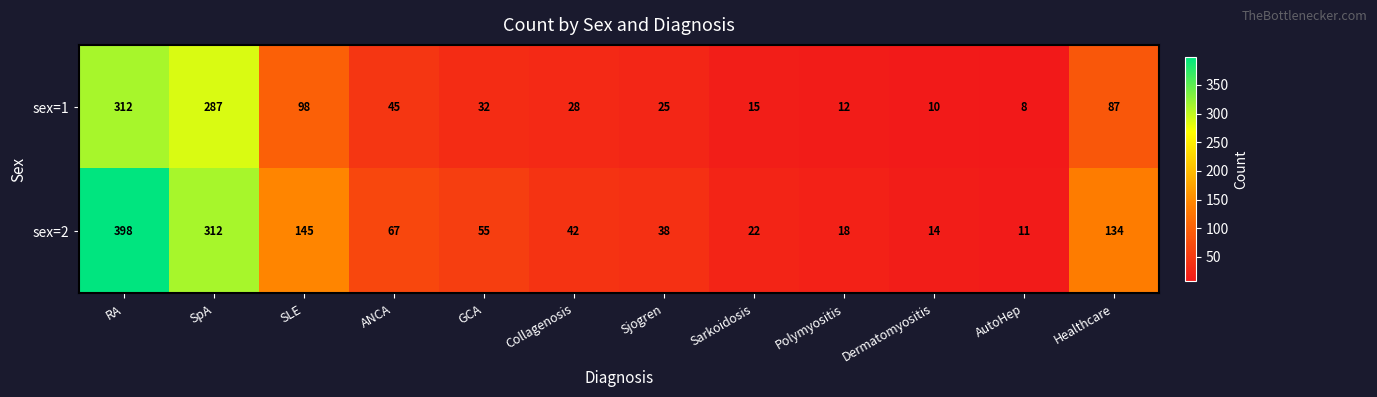

Reading left to right, extract all data points from this chart.

sex=1: 312	287	98	45	32	28	25	15	12	10	8	87
sex=2: 398	312	145	67	55	42	38	22	18	14	11	134